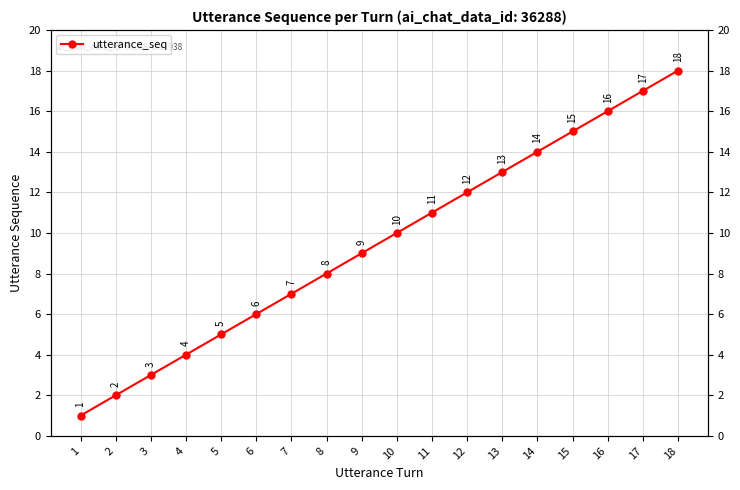

The value at 18 is 29. True or false?

False